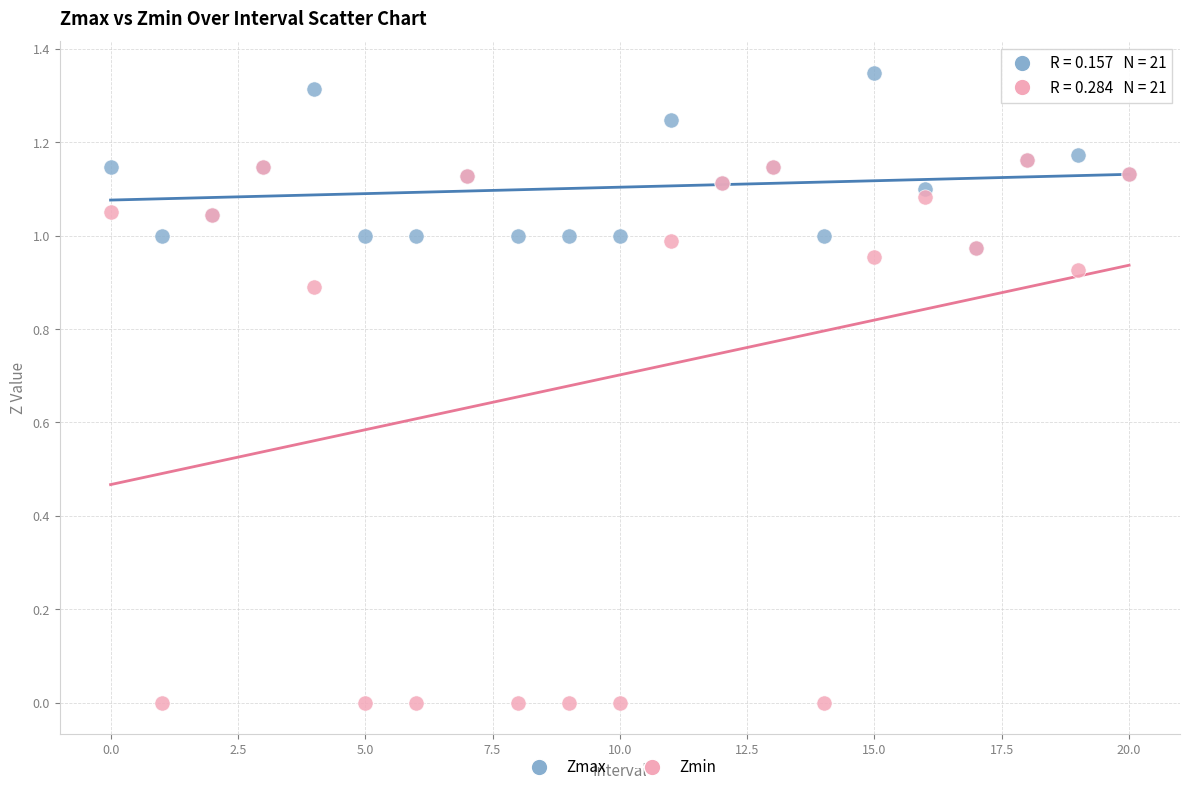

What are all the series names shown in the legend?

Zmax, Zmin